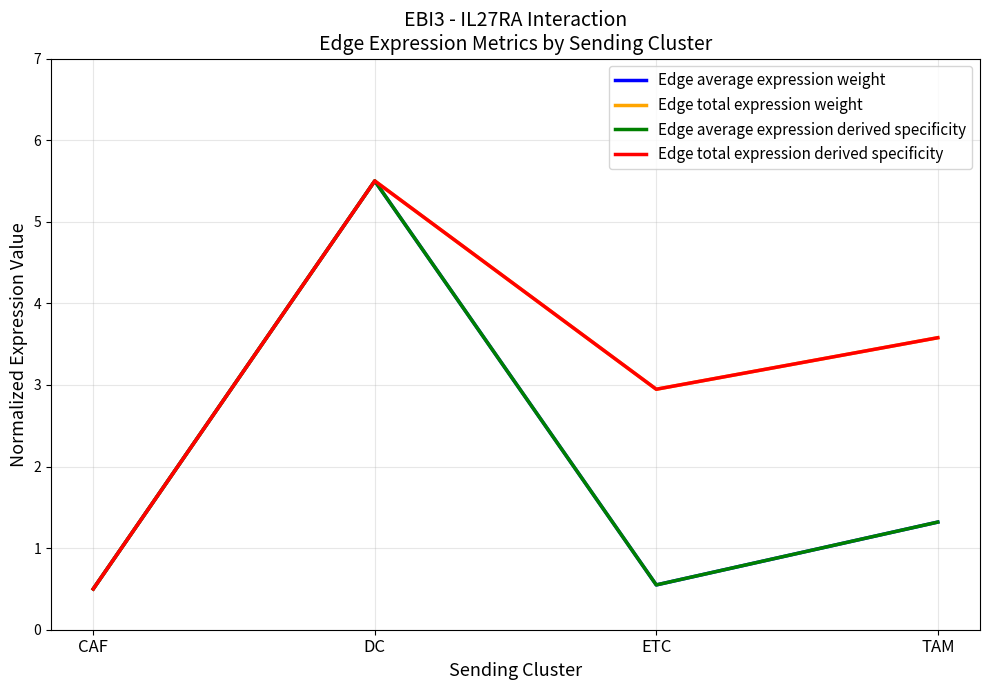

What position from the left is TAM?

4